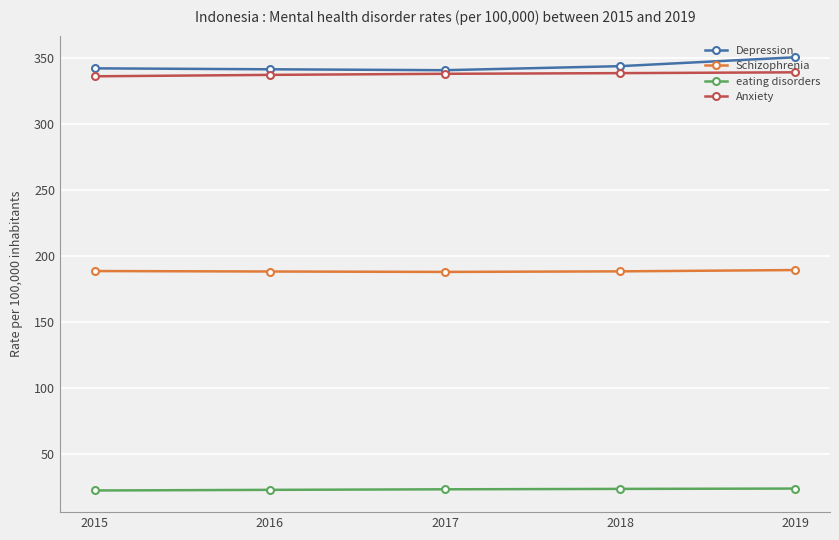

True or false: Anxiety has more than 2 points higher than both neighbors.

False